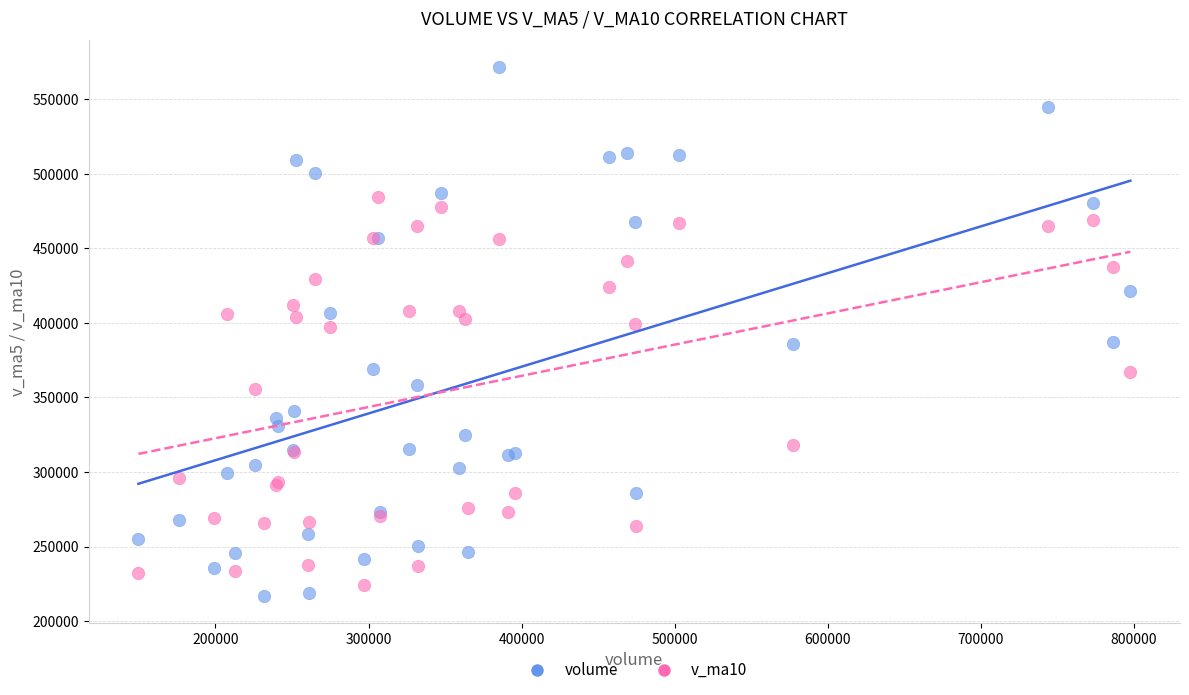

Which series reaches the maximum Y coordinate?

volume